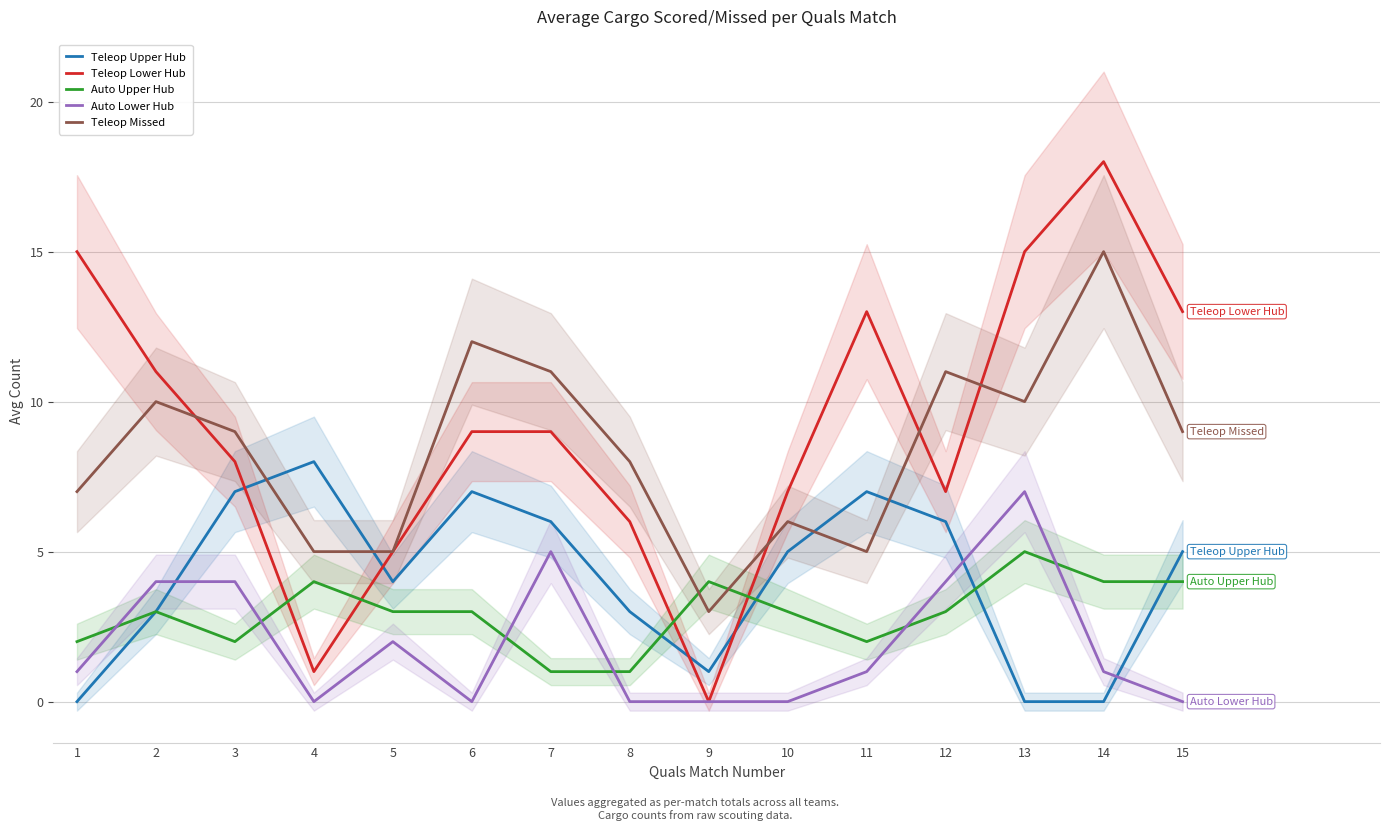

Is the value of Auto Upper Hub at 1 greater than the value of Teleop Lower Hub at 14?

No